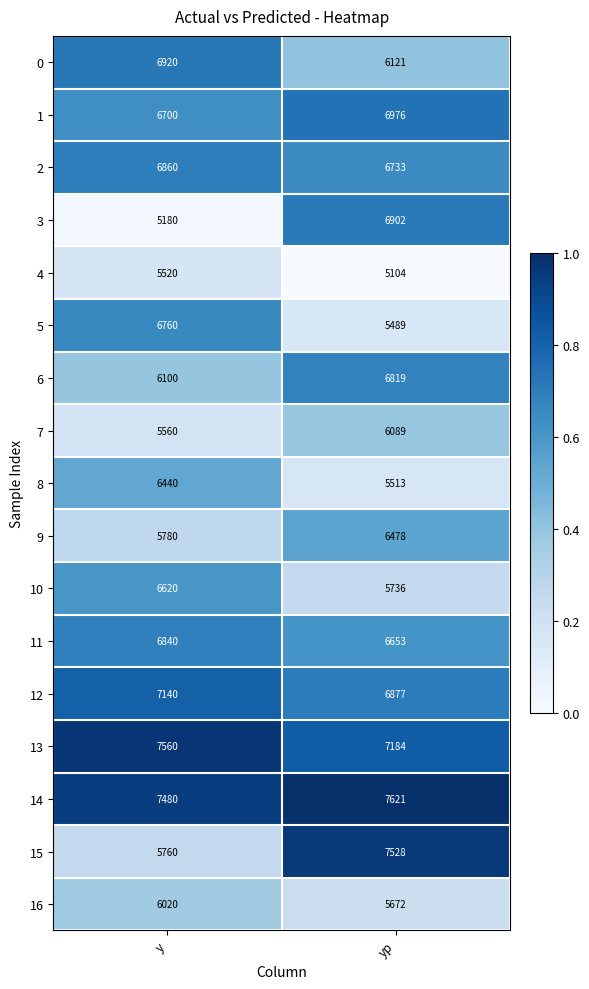

What is the maximum value shown in the chart?

7621